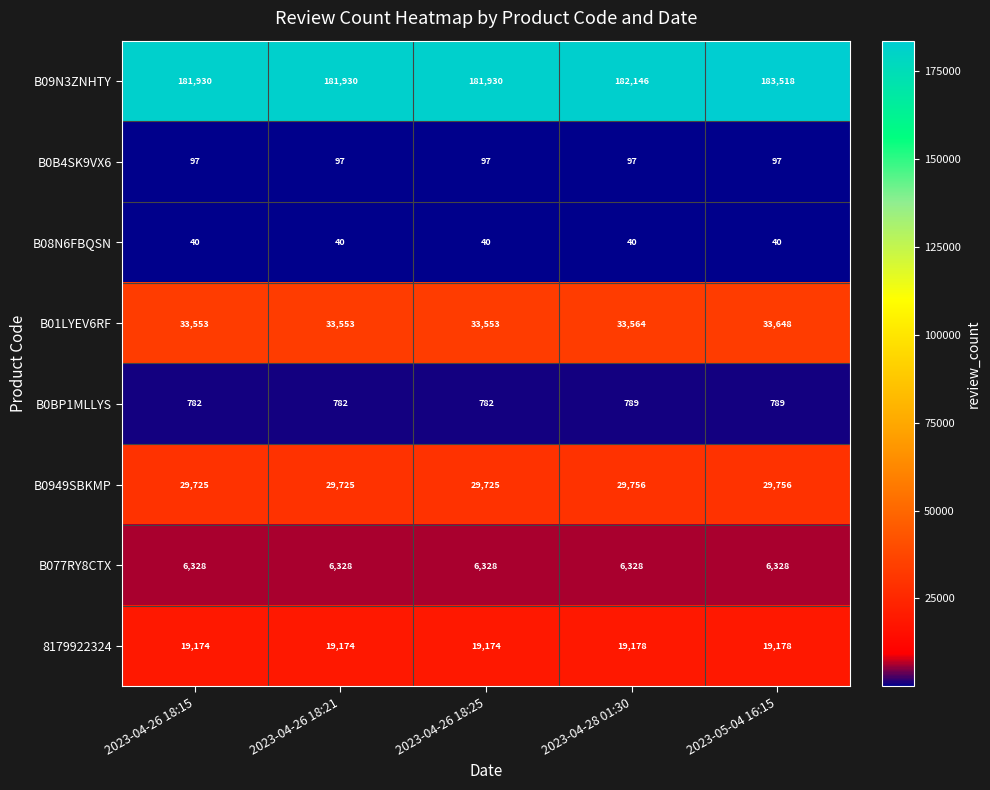

The B0949SBKMP series shows 29725 at 2023-04-26 18:21. True or false?

True